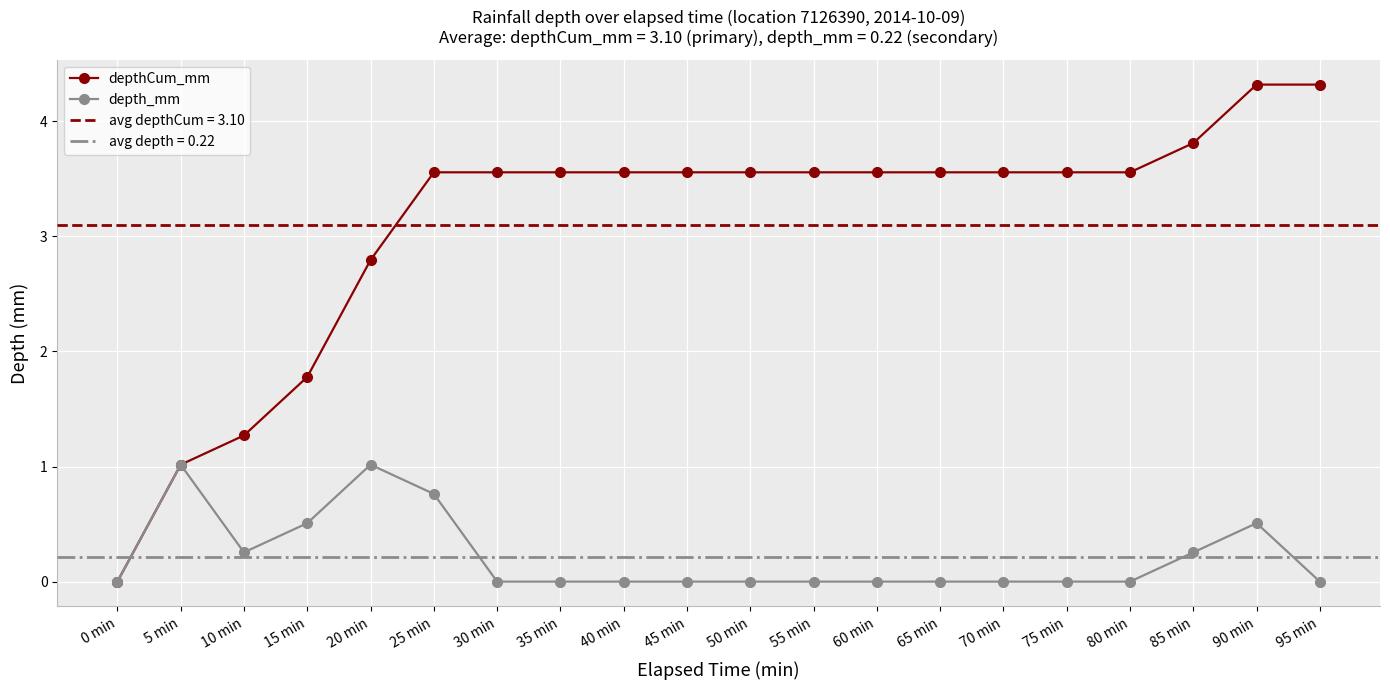

True or false: depthCum_mm and depth_mm cross at least once.

False